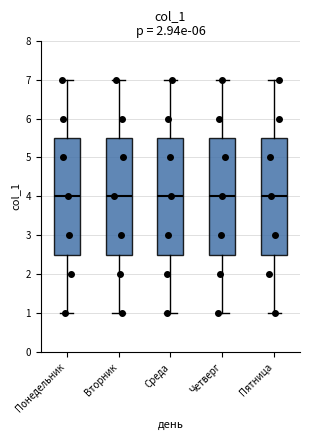

Where is the lower edge of the box for Среда on the y-axis? The values are not printed on the chart, so give them approximately, as read against the axis.

2.5